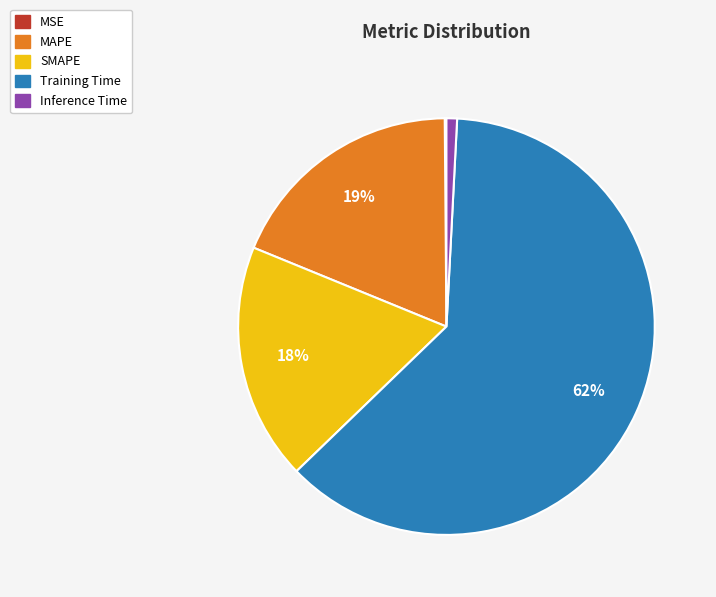

Does SMAPE account for over 50% of the chart?

No